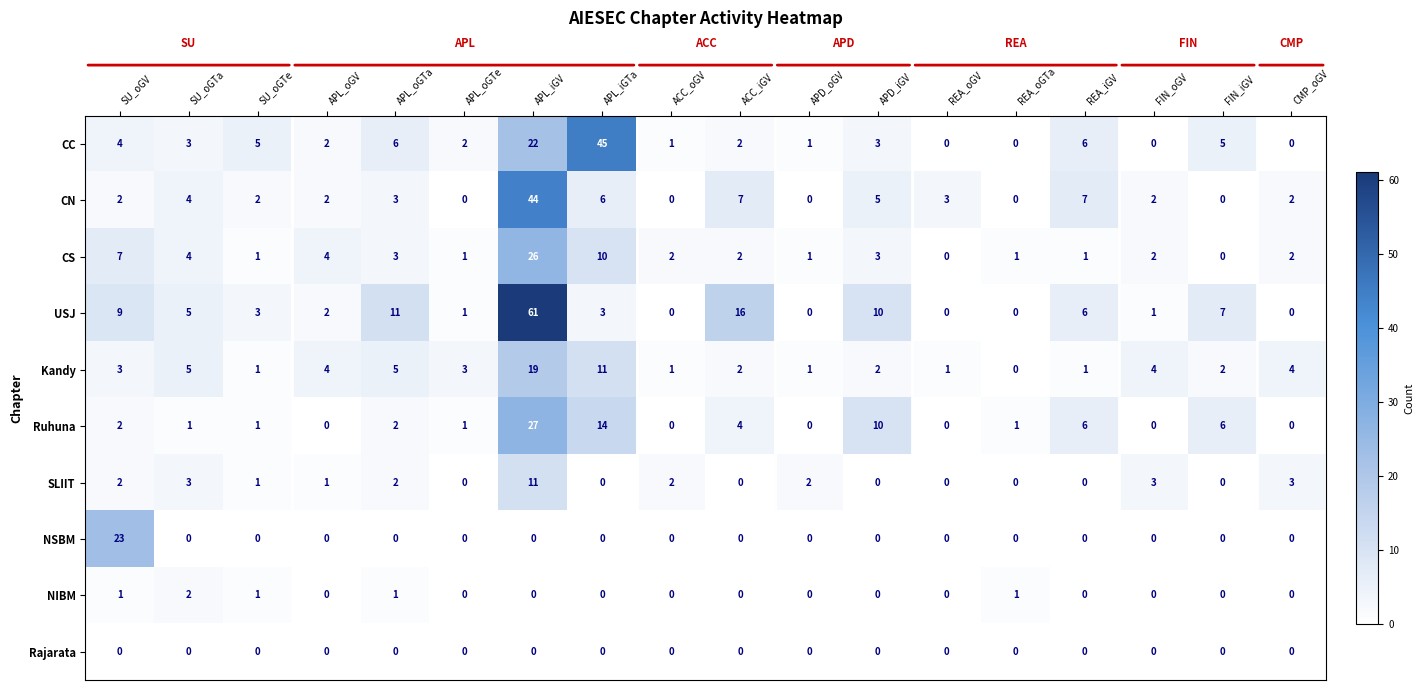

Is it true that CC equals 2 at APL_oGV?

True